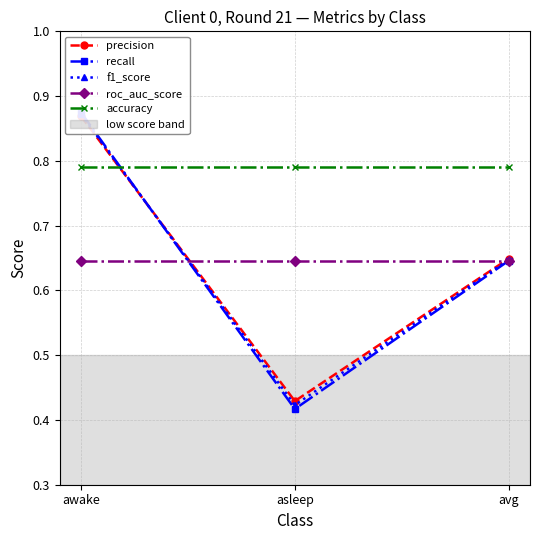

What are all the series names shown in the legend?

precision, recall, f1_score, roc_auc_score, accuracy